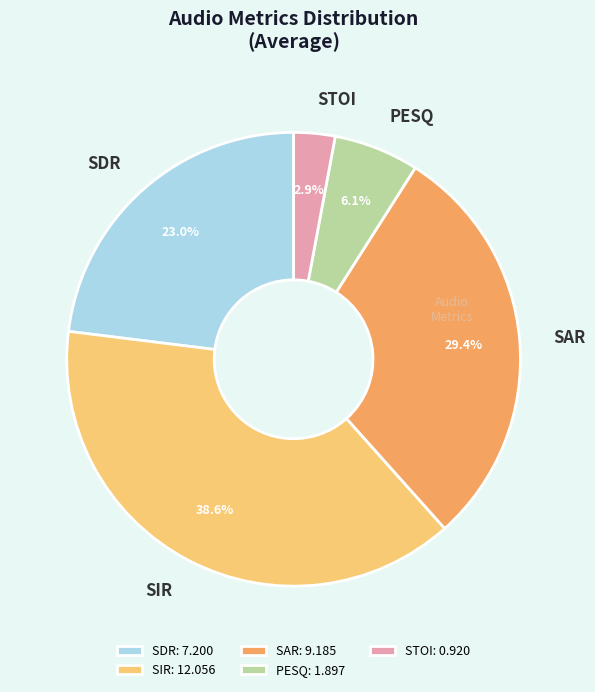

Is there any slice that represents more than half of the pie?

No